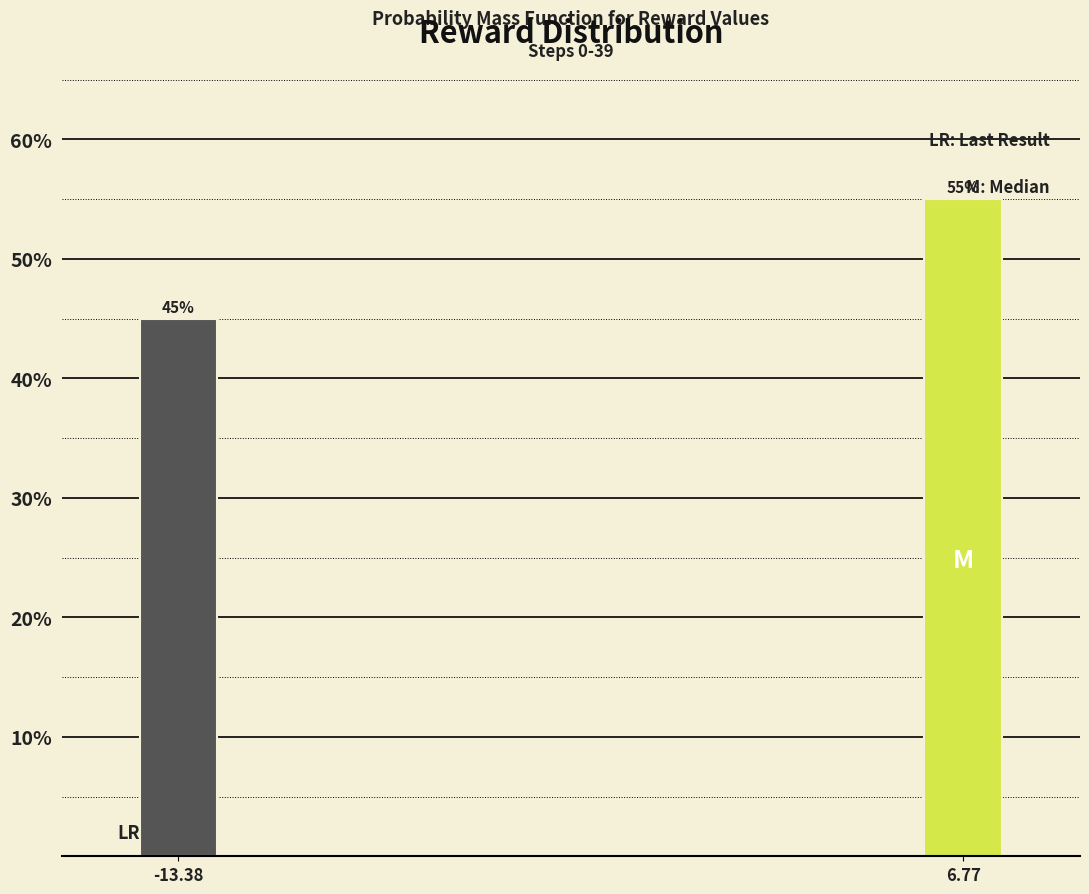

Reading left to right, transcribe all the data shown in this chart.

45.0	55.0